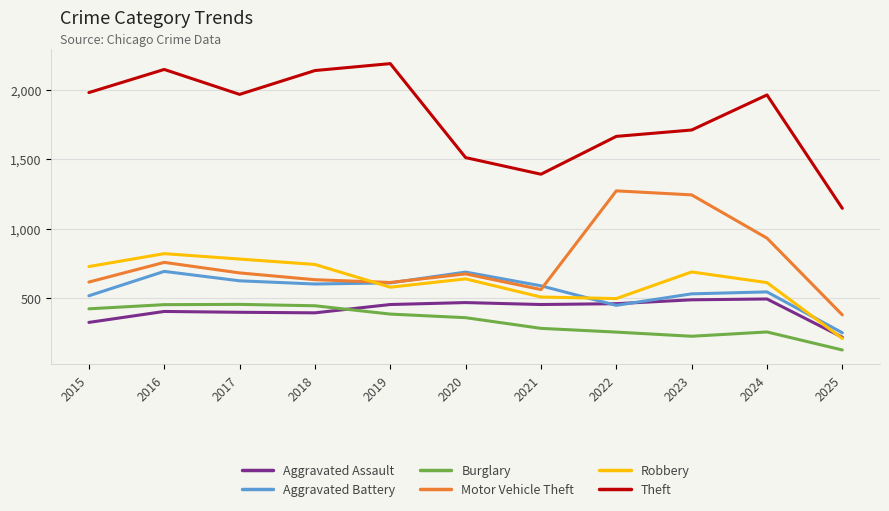

True or false: Theft and Motor Vehicle Theft cross at least once.

False